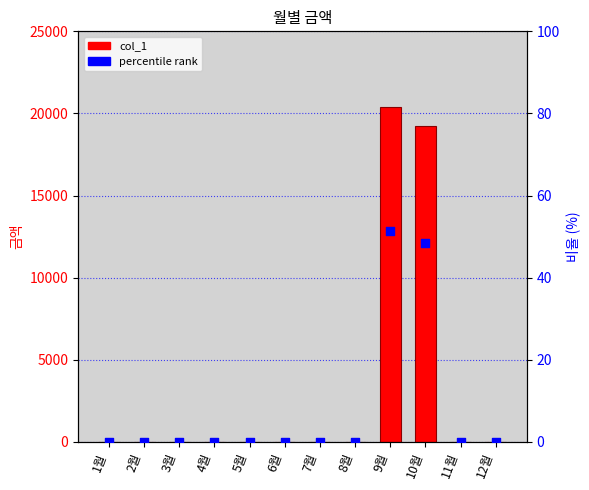

Which series contains the lowest Y value?

col_1